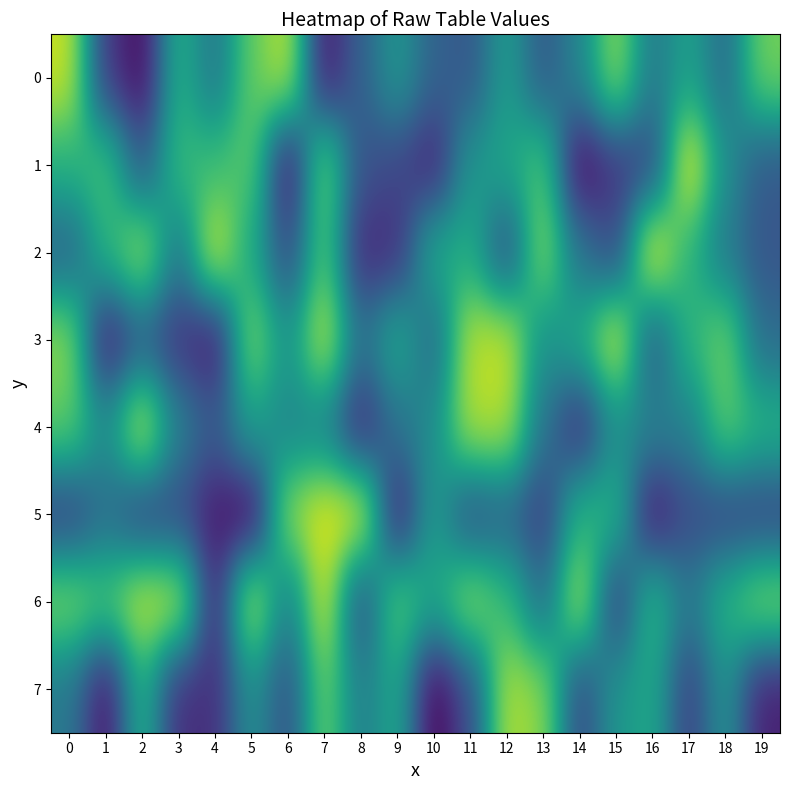

At which category does the chart reach its peak across all series?

16